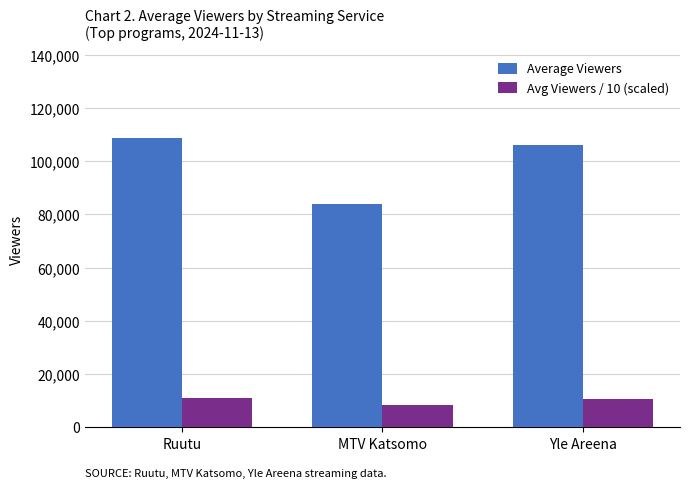

What is the difference between the Average Viewers values at Yle Areena and MTV Katsomo?

22200